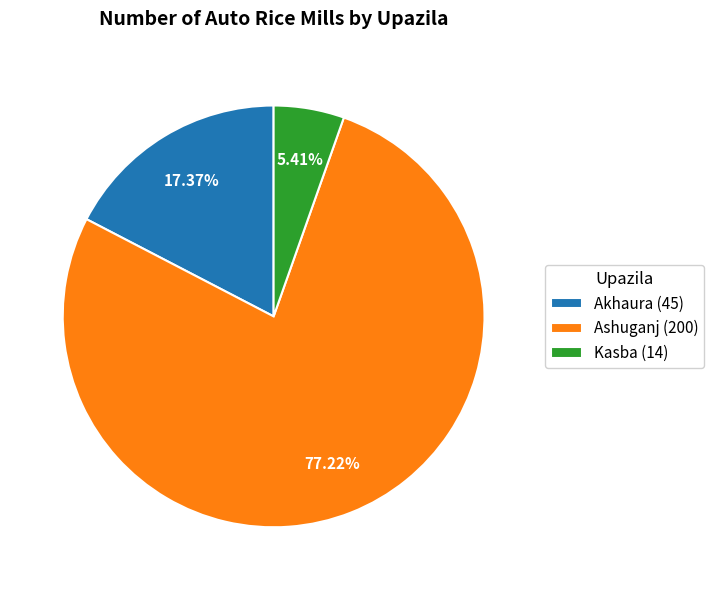

Rank the categories by value from lowest to highest.

Kasba, Akhaura, Ashuganj